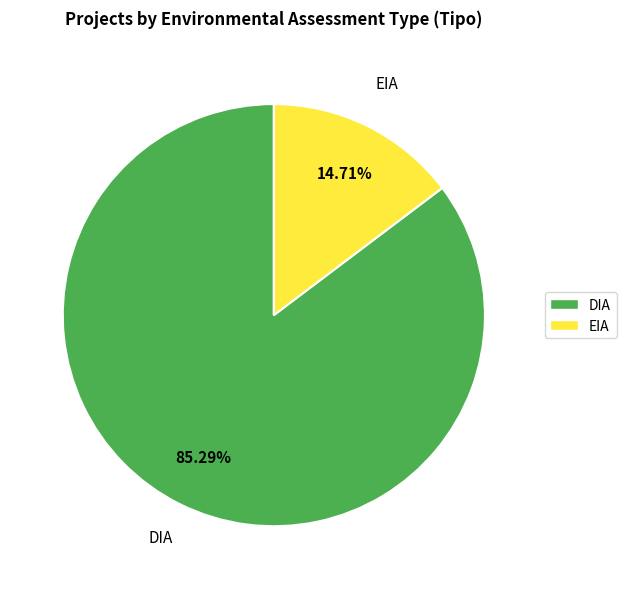

True or false: DIA accounts for 77% of the total.

False